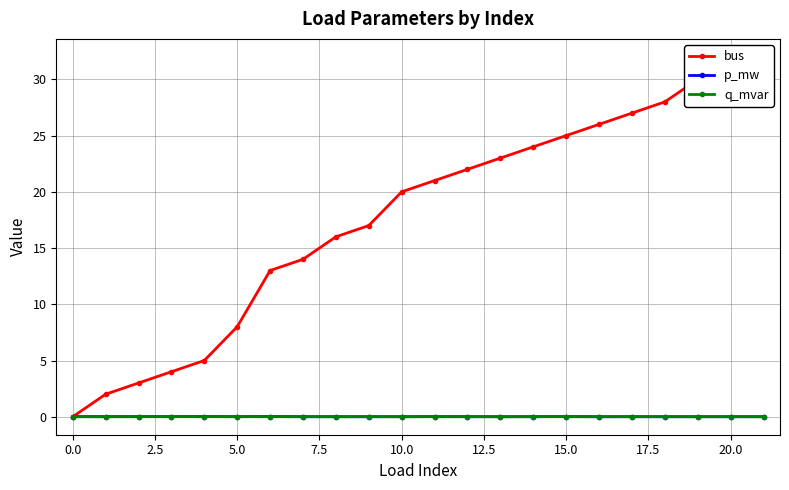

Rank the series by their maximum value, from lowest to highest.

q_mvar, p_mw, bus